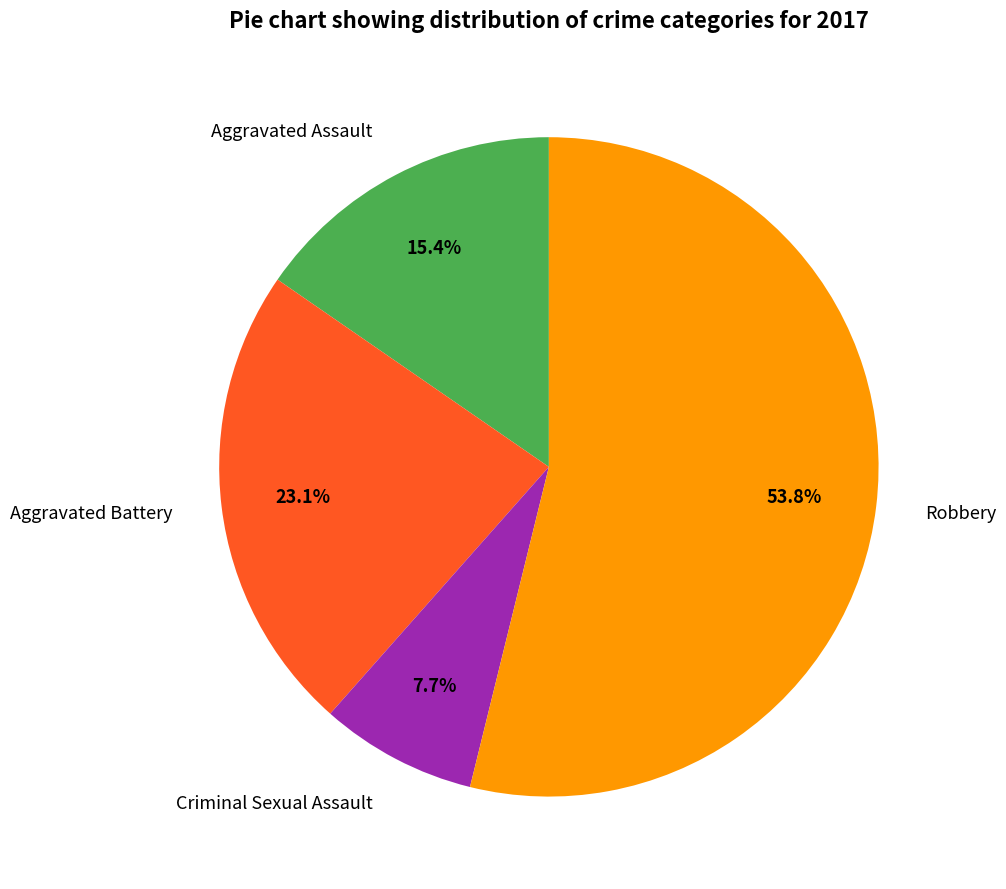

To the nearest percent, what percentage of the pie is Criminal Sexual Assault?

8%